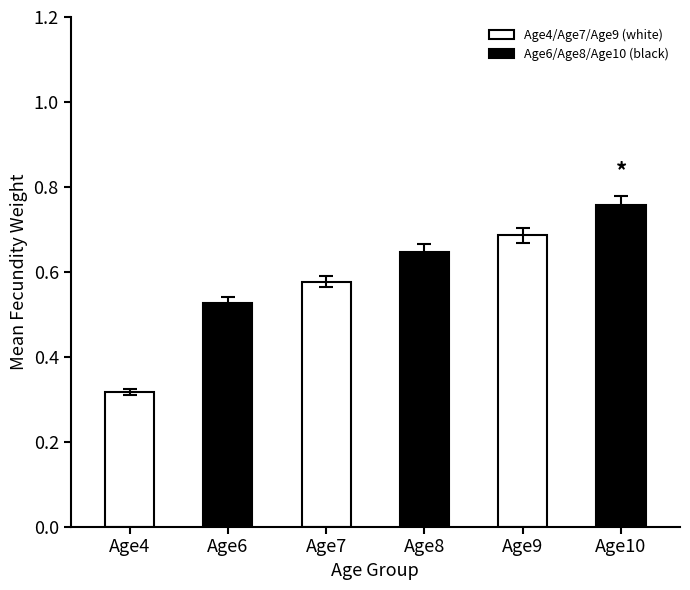

True or false: the data shows 0.3 at Age8.

False